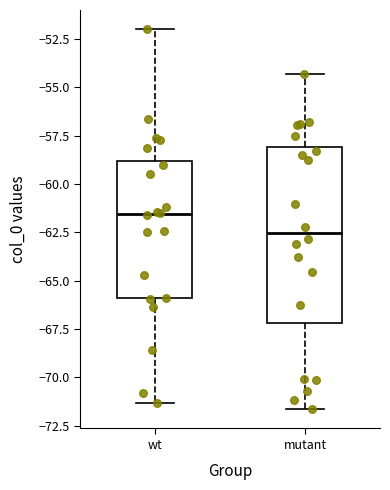

Reading left to right, transcribe this box plot: for each box, give where its median line is, the range the box spans, and where its two whiskers end, as read against the y-axis. The values are not printed on the chart, so give them approximately, as read against the axis.

wt: median -61.5, box -66.0 to -59.0, whiskers -71.5 to -52.0
mutant: median -62.5, box -67.0 to -58.0, whiskers -71.5 to -54.5